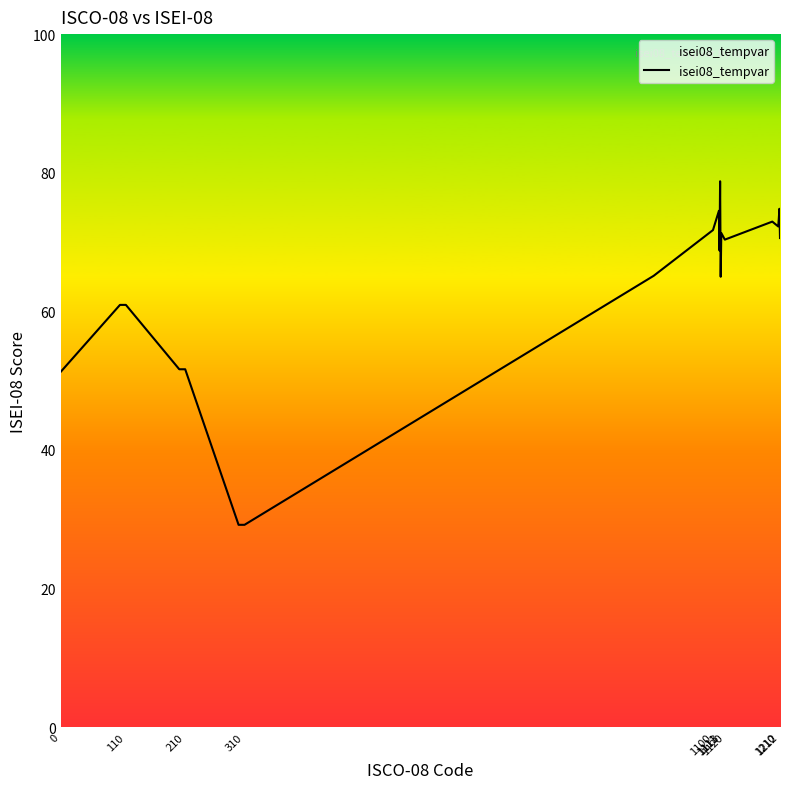

What is the difference between the maximum and minimum values?

49.6